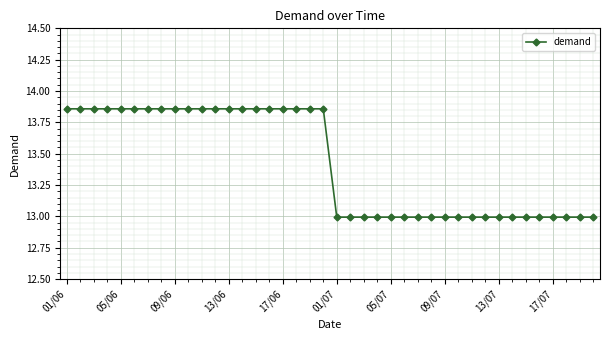

What is the difference between the second highest and minimum values?

0.9